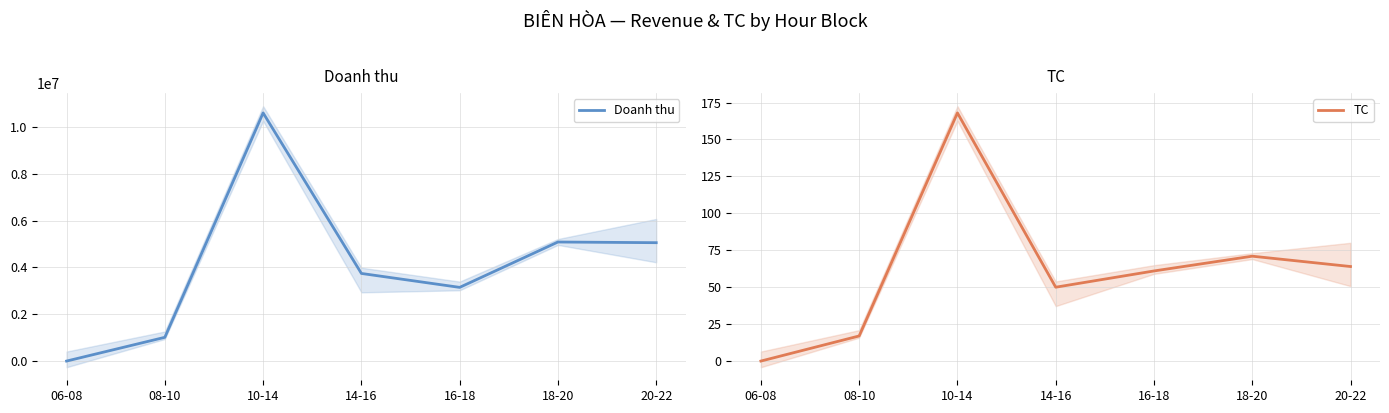

How many interior local valleys does the Doanh thu series have?

1